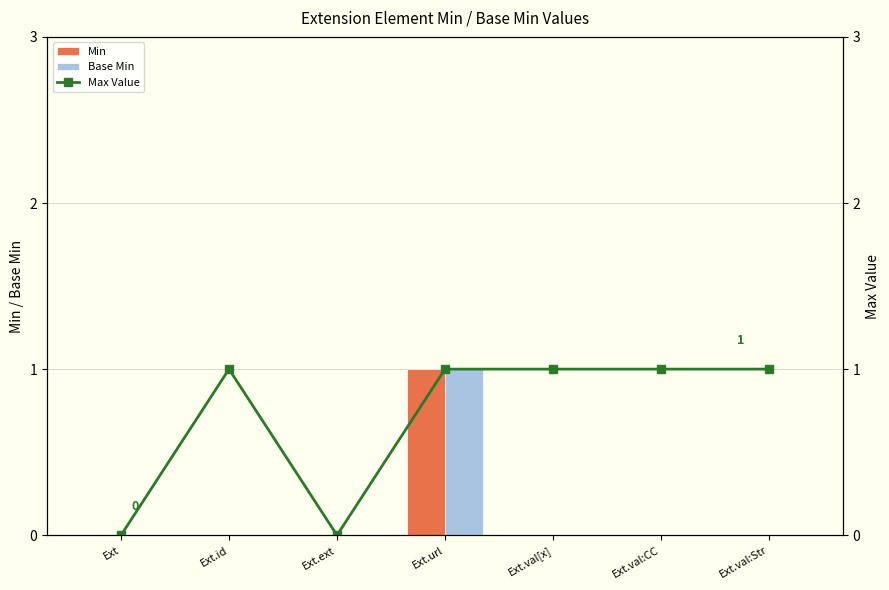

How many Min values are between 0 and 1?

7